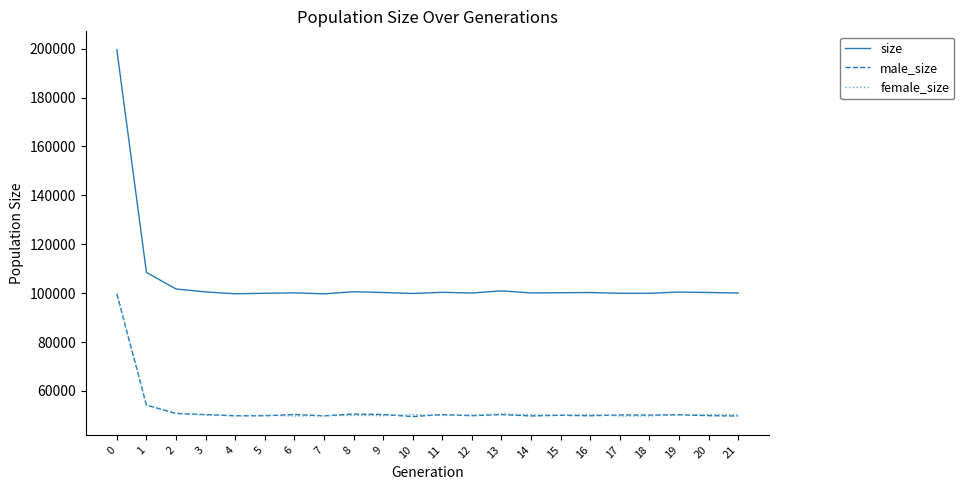

What is the spread (max minus min) of values at 6?

50377